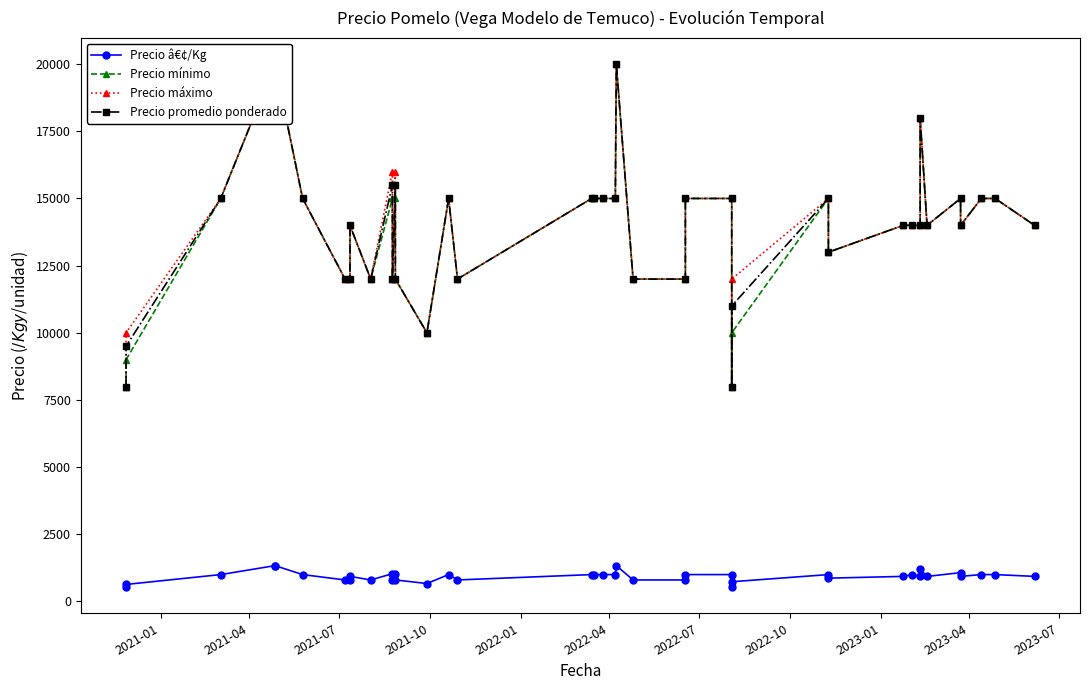

True or false: Precio máximo and Precio â€¢/Kg cross at least once.

False